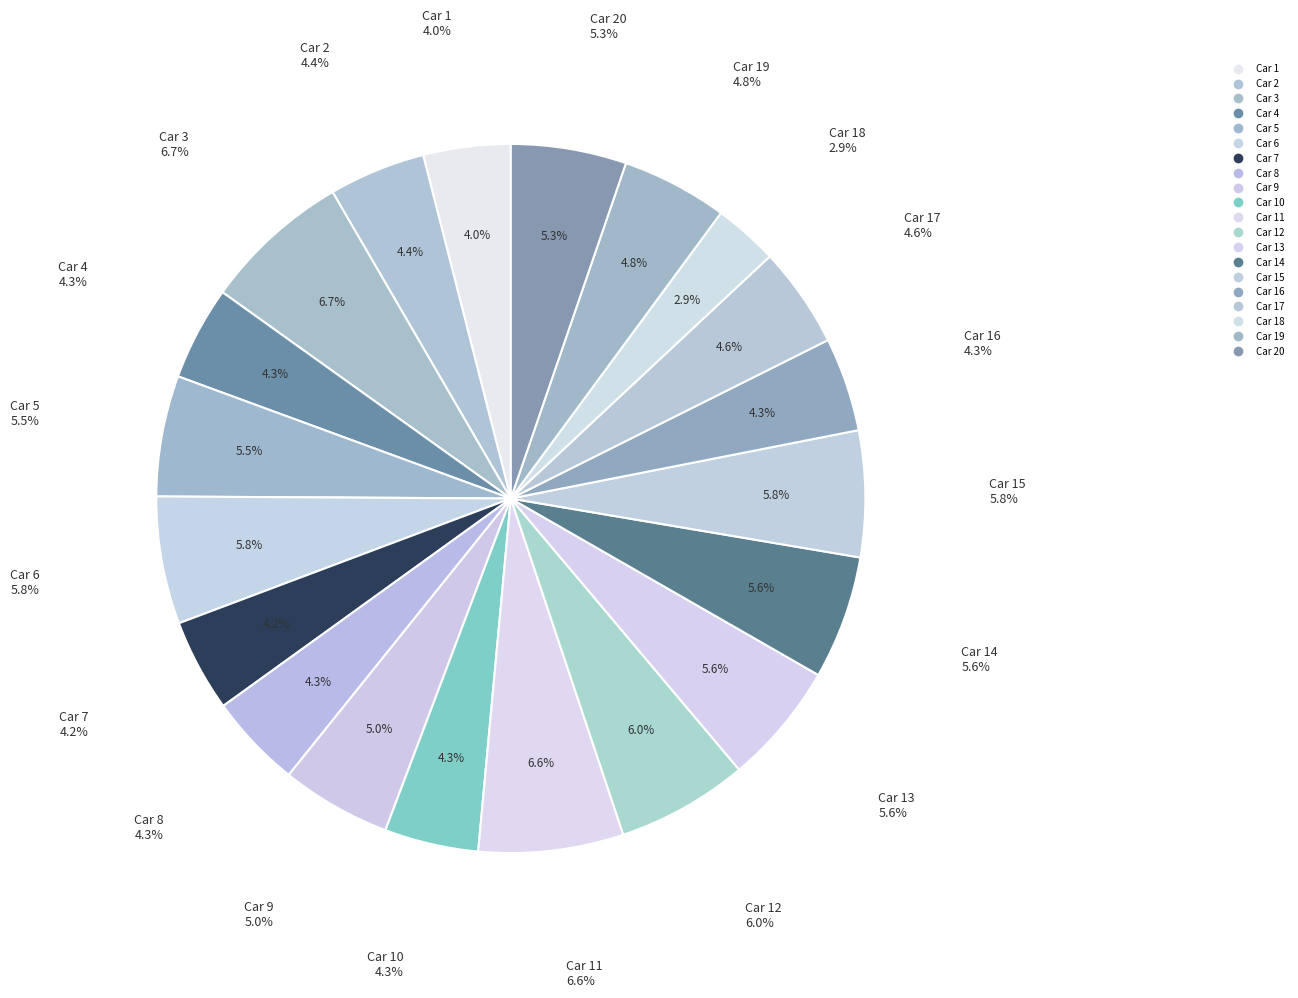

Does any single category account for the majority?

No